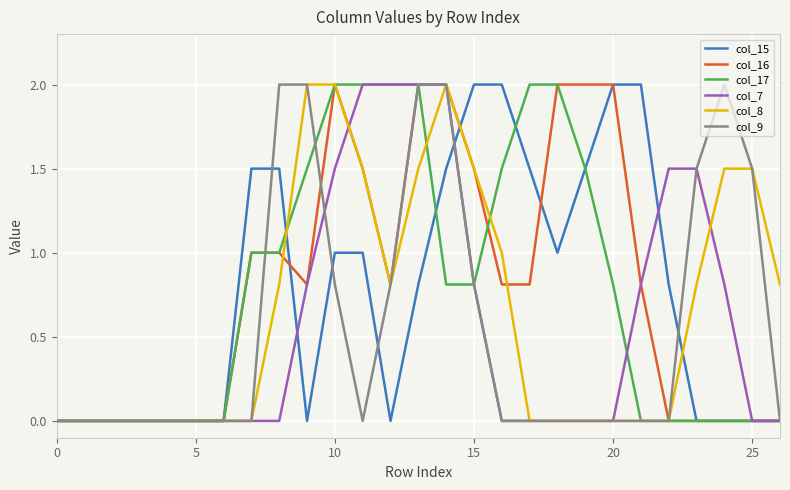

True or false: col_8 and col_16 cross at least once.

True